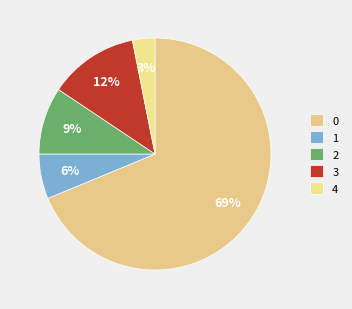

Is there any slice that represents more than half of the pie?

Yes